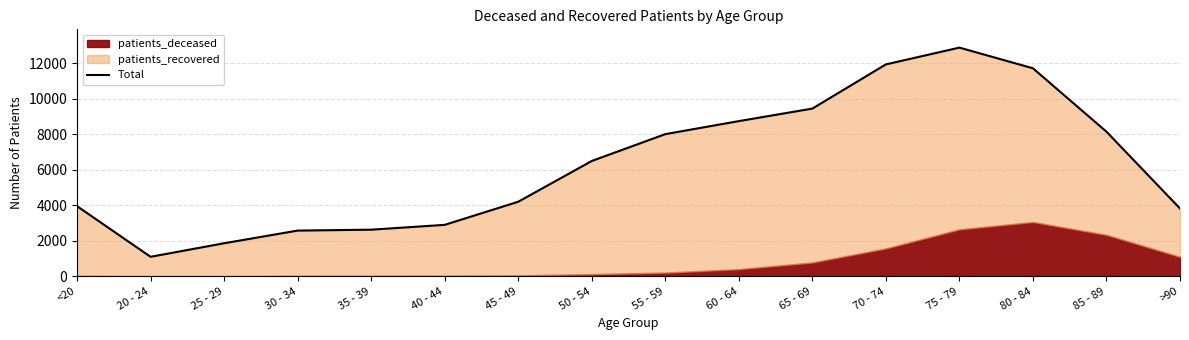

Is it true that the value at 70 - 74 is 11932?

True